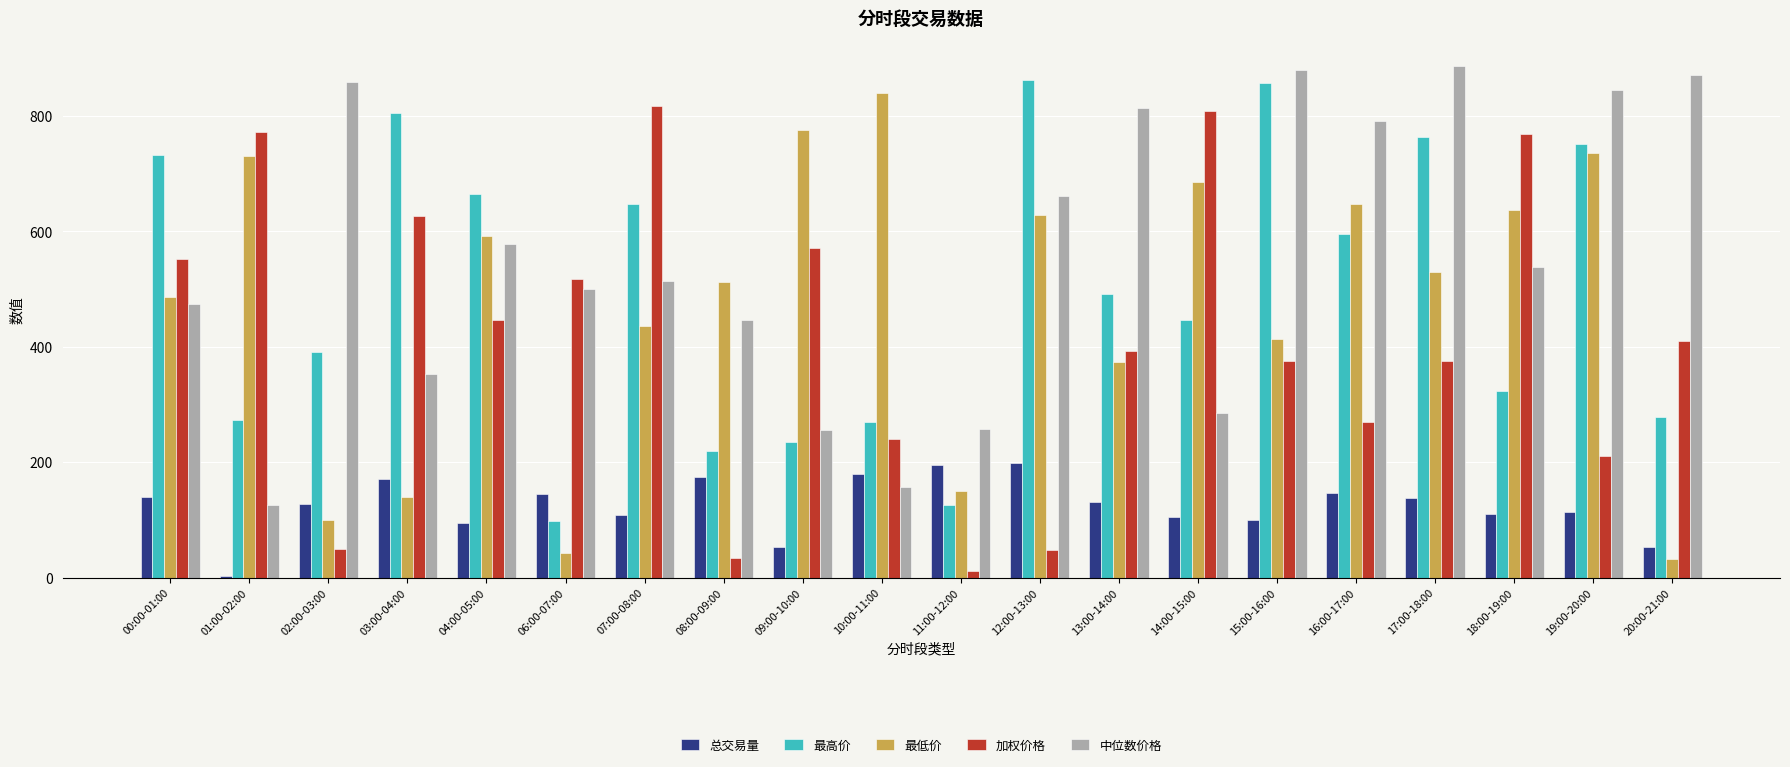

Between 15:00-16:00 and 19:00-20:00, which series saw the biggest shift?

最低价